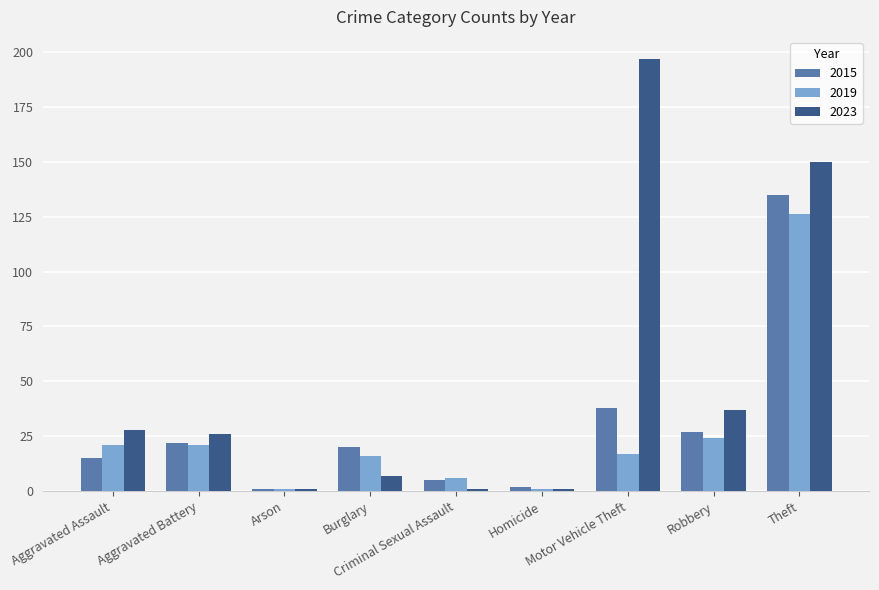

What is the sum of the 2023 values at Aggravated Assault and Burglary?

35